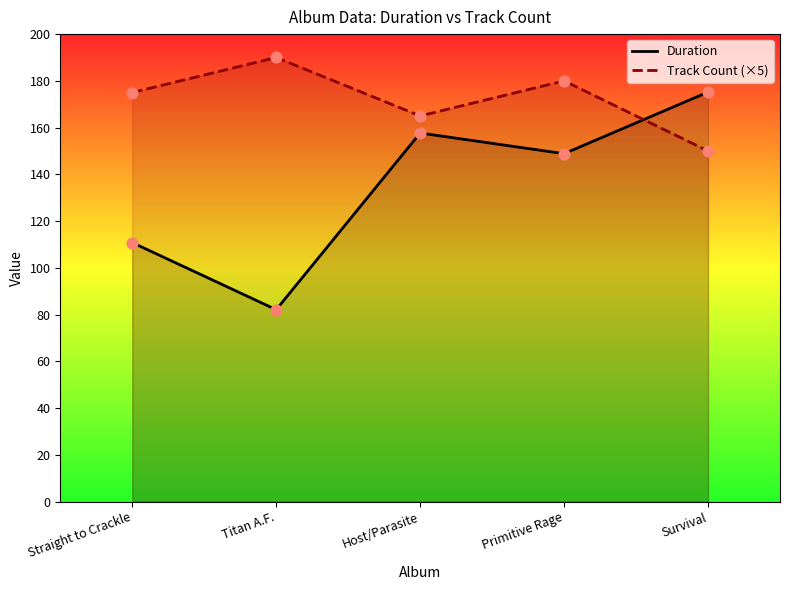

At how many categories does at least one series exceed 142?

5